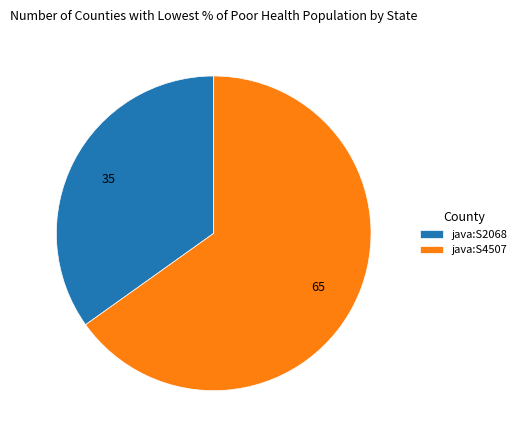

Rank the categories by value from lowest to highest.

java:S2068, java:S4507